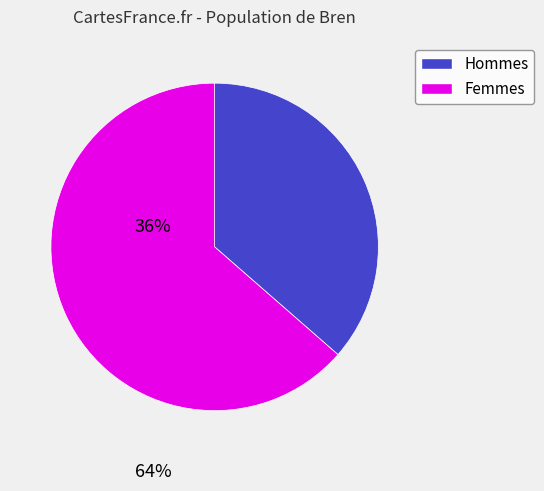

Does any single category account for the majority?

Yes